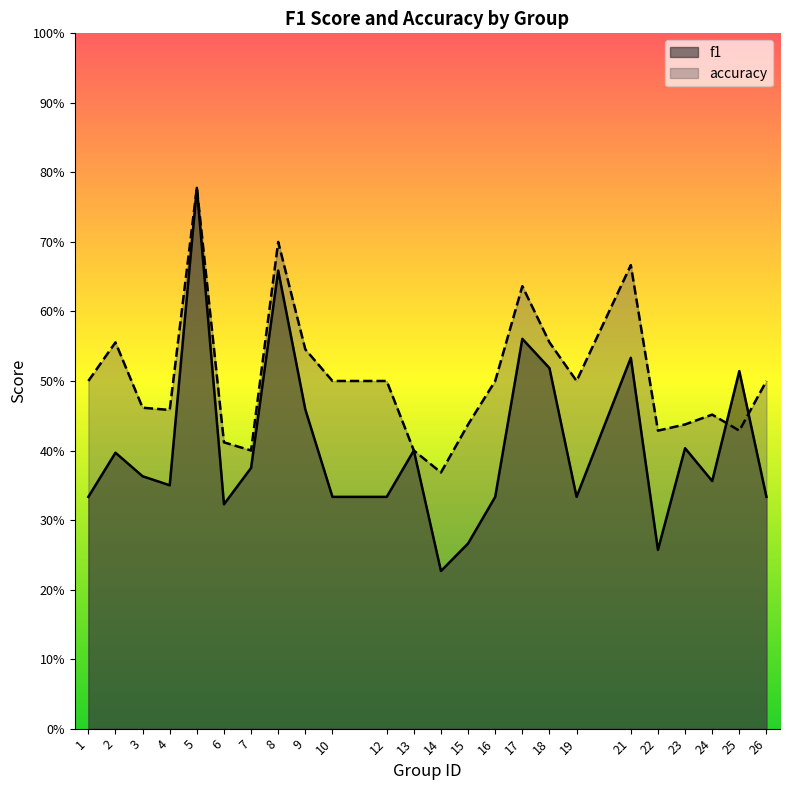

Which series has the largest total across all categories?

accuracy